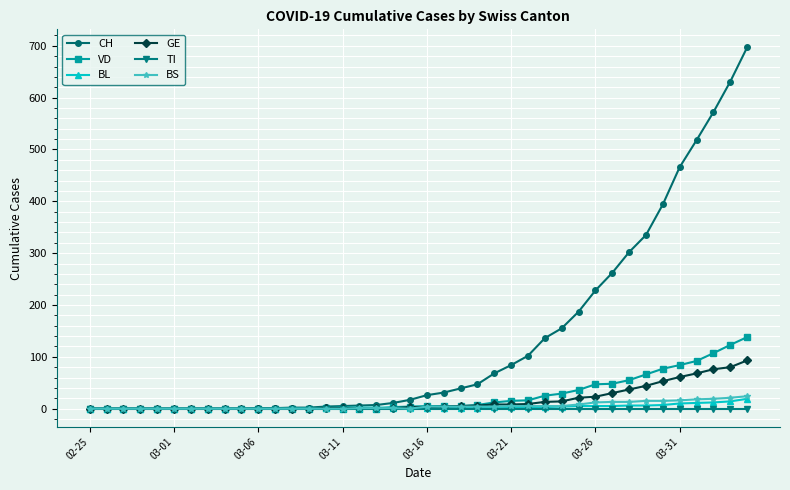

Which series has the widest spread of values?

CH